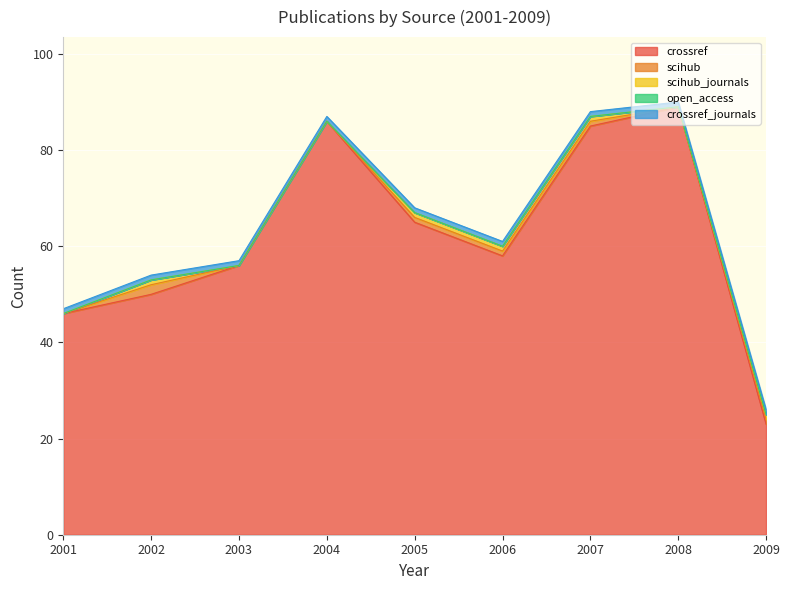

Which series has the largest total across all categories?

crossref